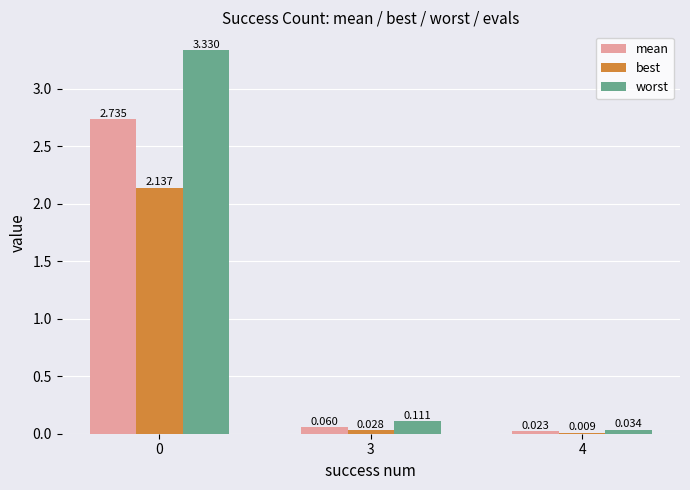

How many categories are shown in the chart?

3